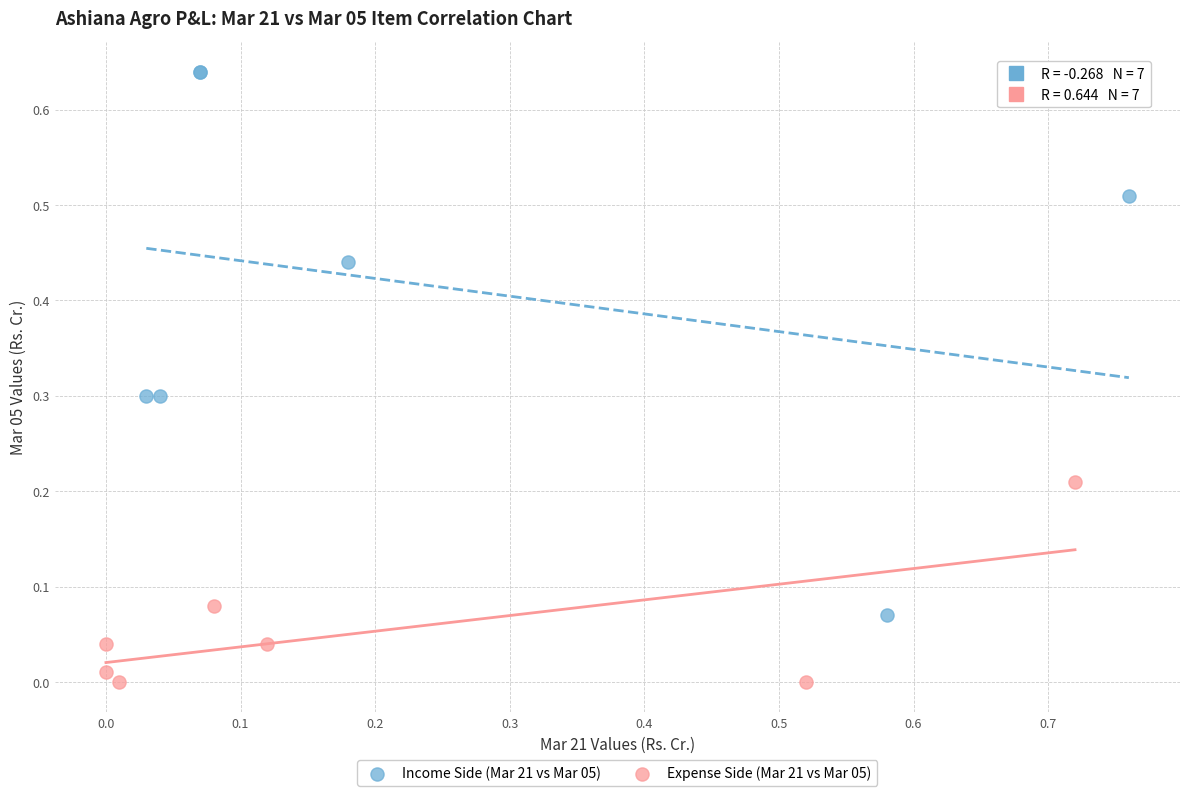

Which series has the largest Y range (max minus min)?

Income Side (Mar 21 vs Mar 05)